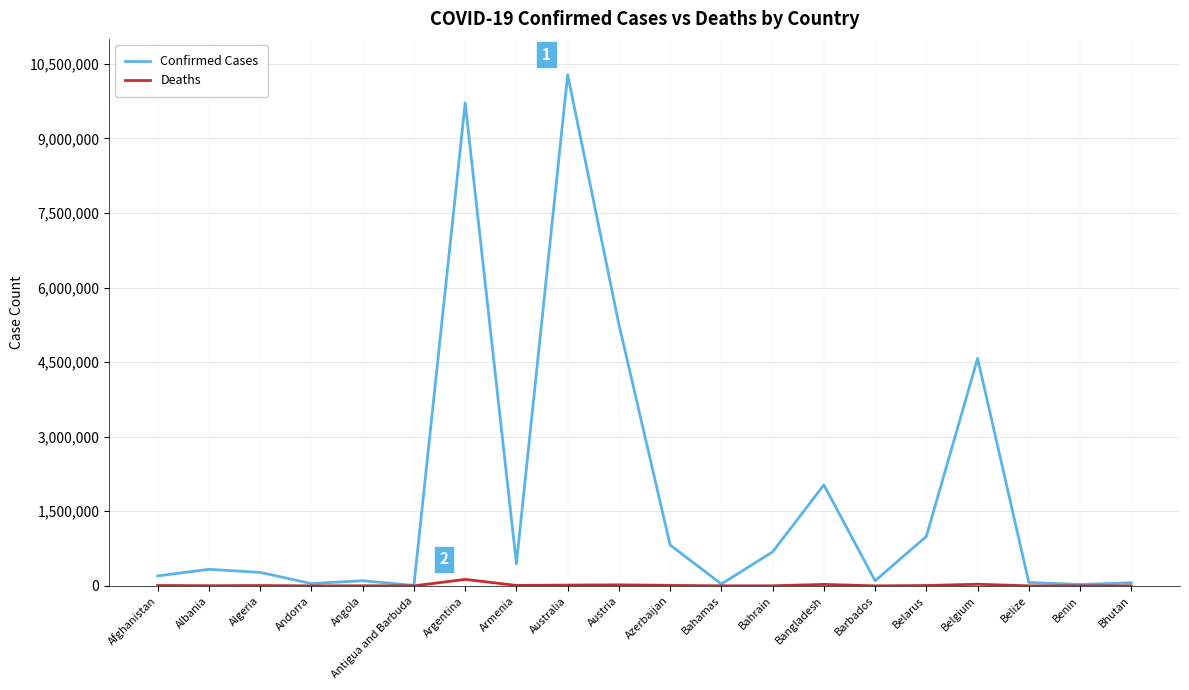

Is the value of Confirmed Cases at Albania greater than the value of Deaths at Andorra?

Yes